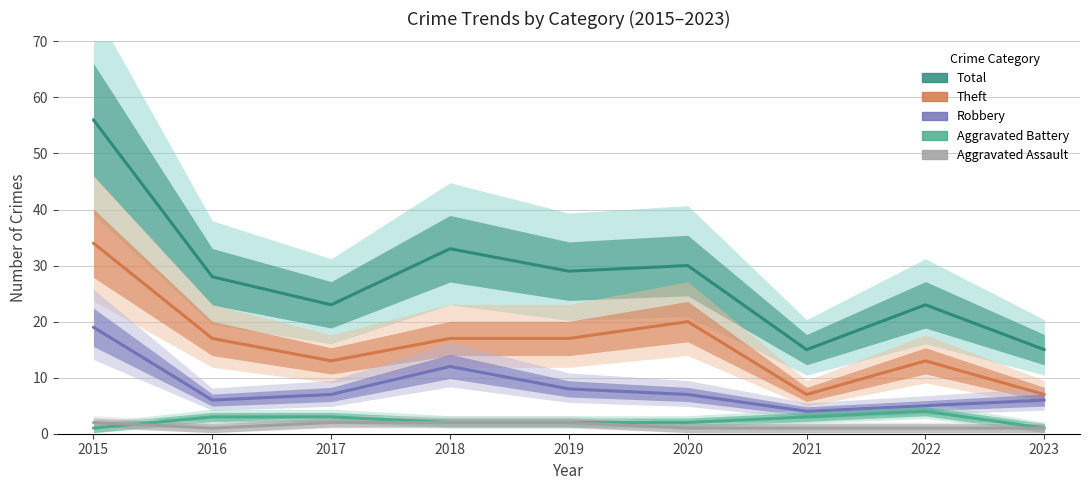

How many series are shown in this chart?

5